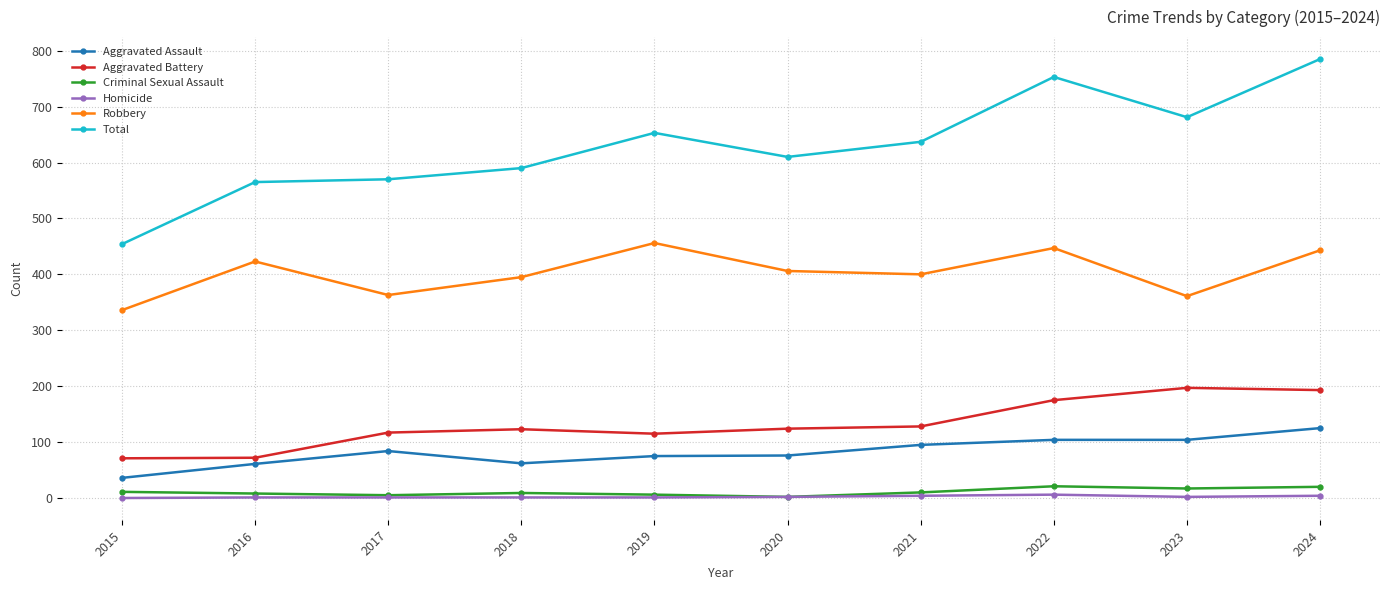

How many lines are shown in the chart?

6